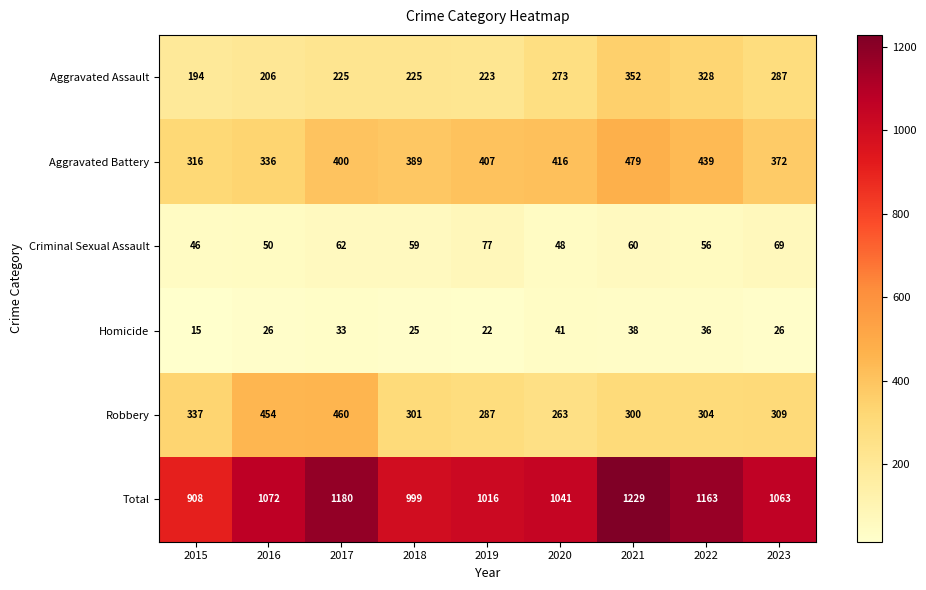

What is the average value of the Total series?

1075